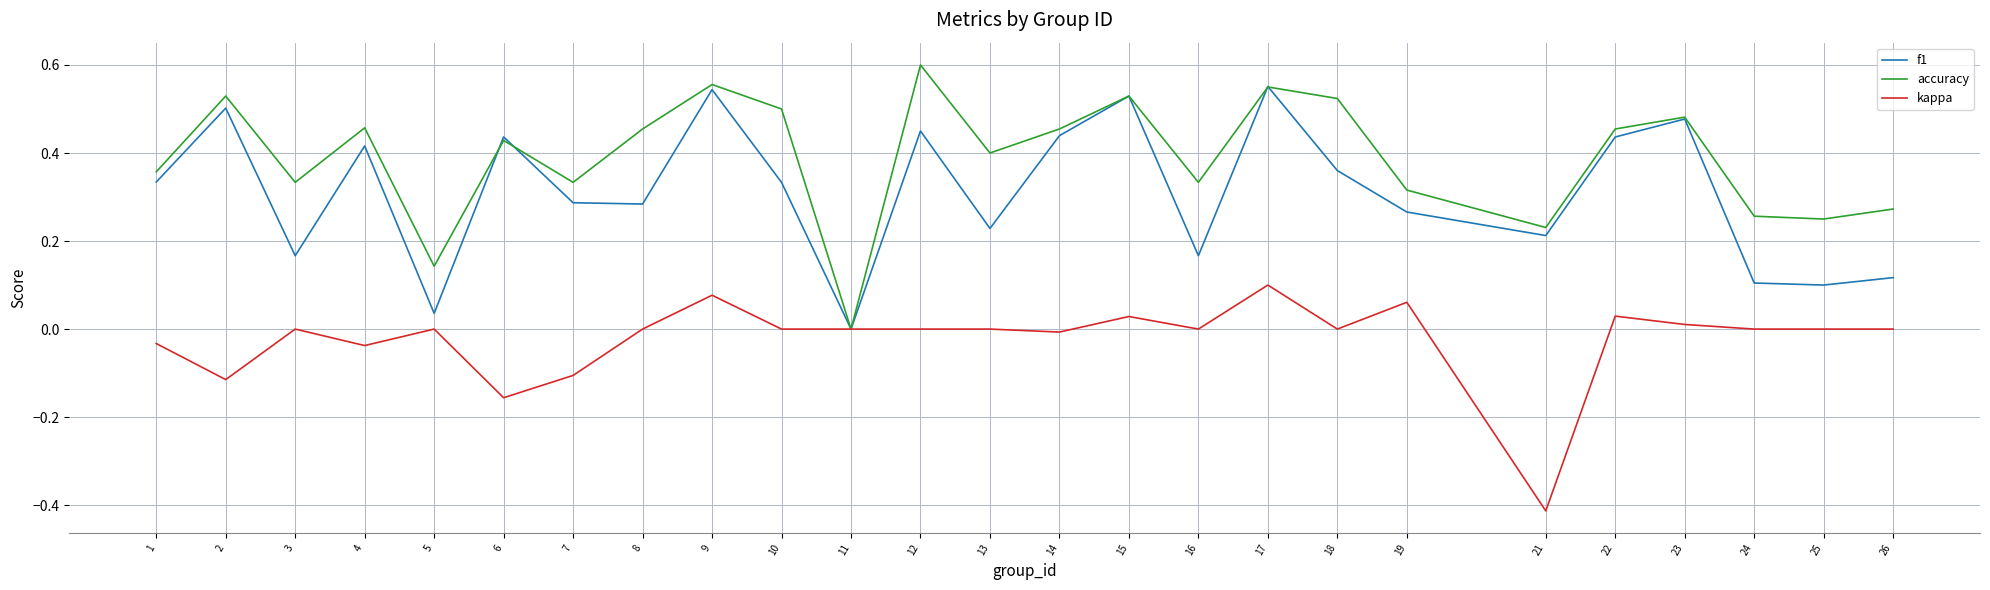

Which category has the lowest value across all series?

21